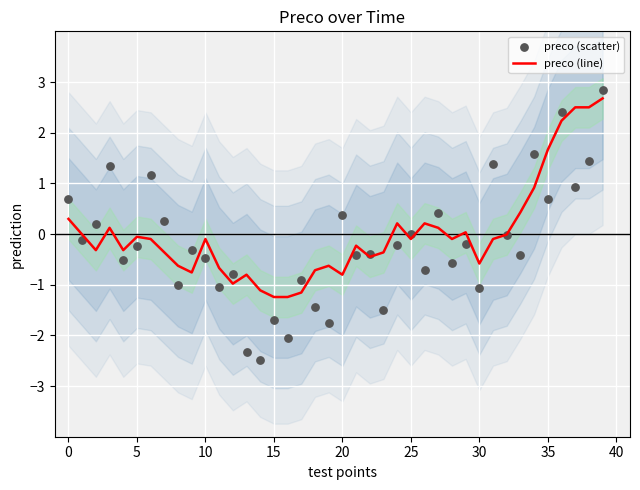

What are all the series names shown in the legend?

preco (line), preco (scatter)